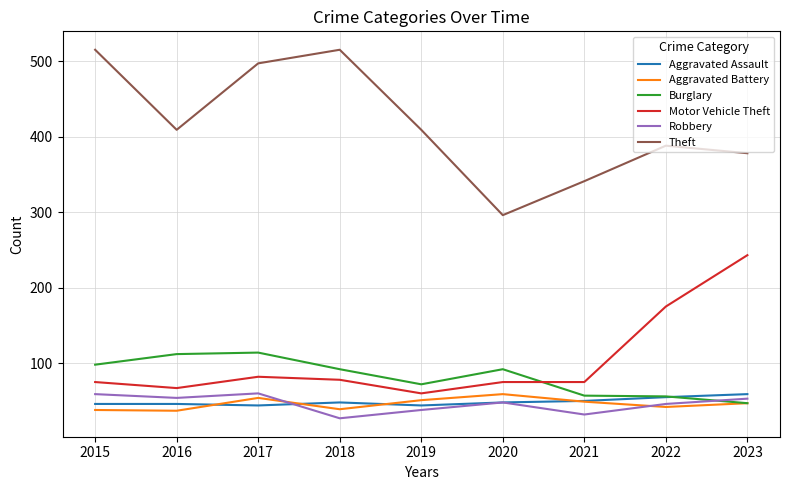

True or false: Burglary has more than 0 interior local peaks.

True